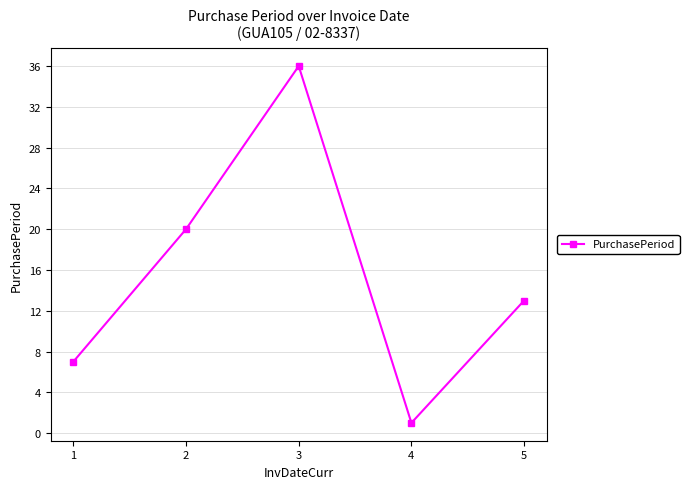

Reading left to right, transcribe all the data shown in this chart.

7	20	36	1	13